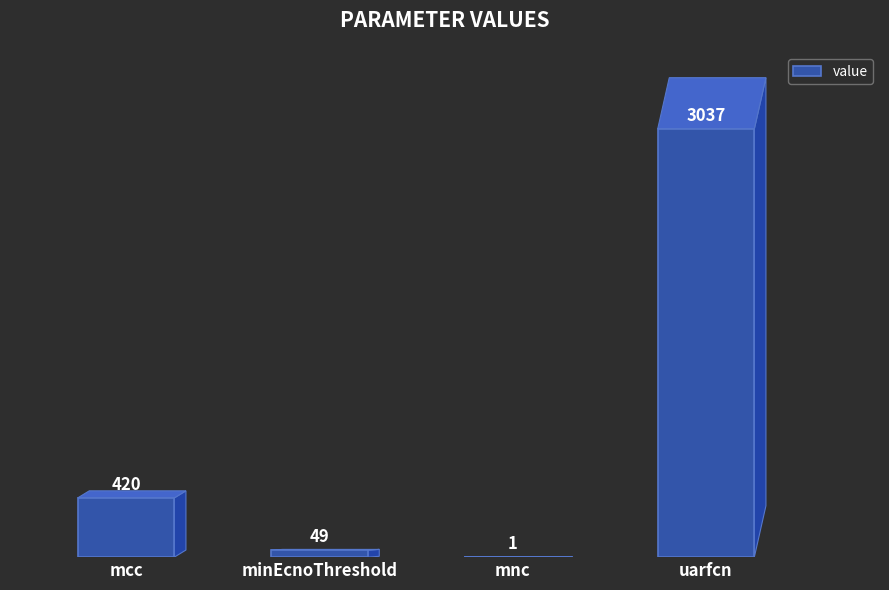

What value does the data have at minEcnoThreshold, to the nearest 10?

50